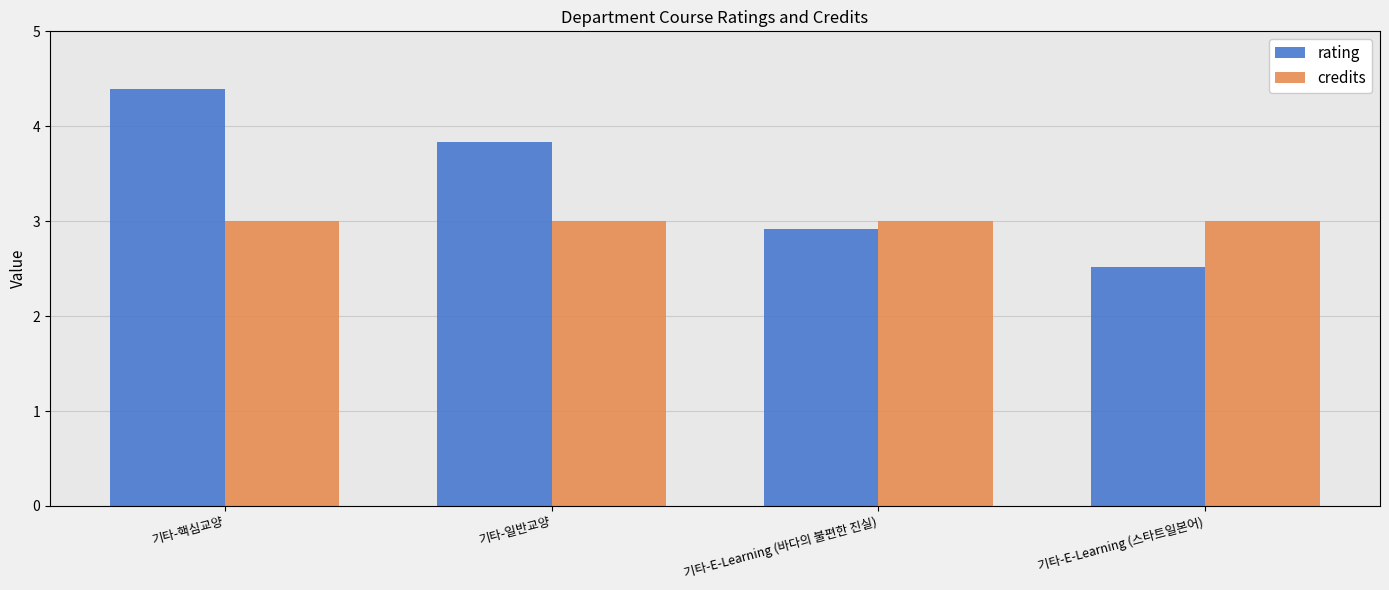

What is the difference between the second highest and second lowest values in the rating series?

0.9